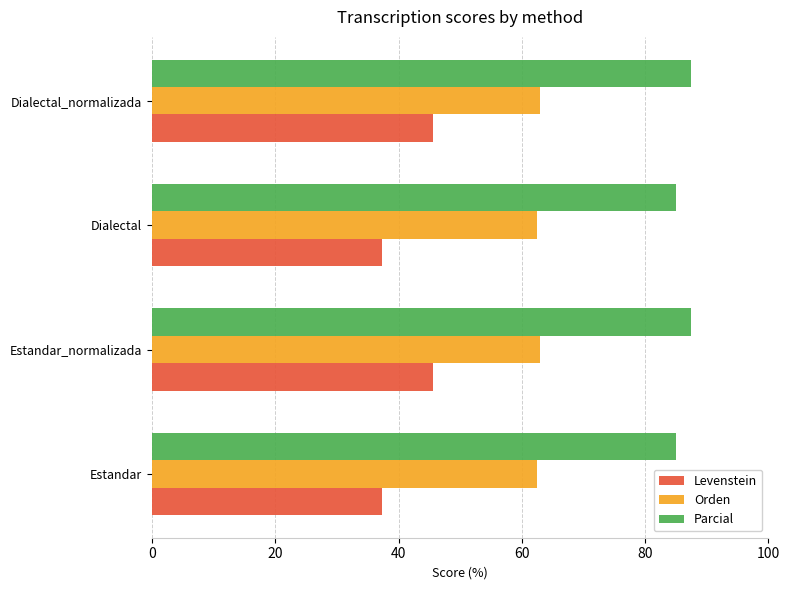

True or false: Levenstein has a value of 22.8 at Dialectal.

False